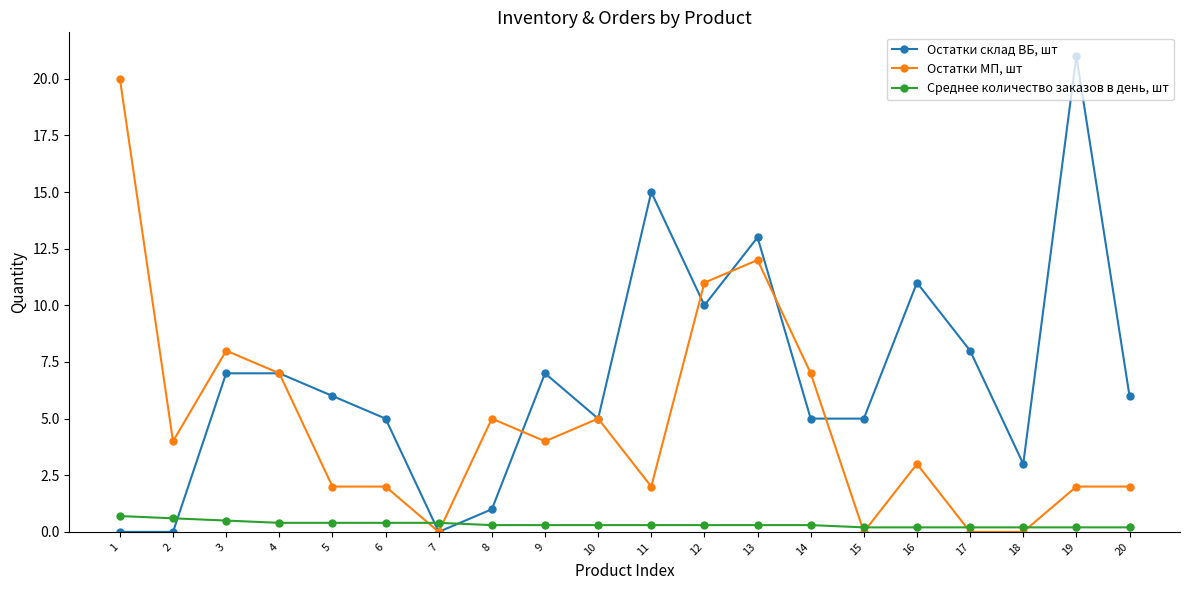

Reading right to left, extract all data points from this chart.

Остатки склад ВБ, шт: 6.0	21.0	3.0	8.0	11.0	5.0	5.0	13.0	10.0	15.0	5.0	7.0	1.0	0.0	5.0	6.0	7.0	7.0	0.0	0.0
Остатки МП, шт: 2.0	2.0	0.0	0.0	3.0	0.0	7.0	12.0	11.0	2.0	5.0	4.0	5.0	0.0	2.0	2.0	7.0	8.0	4.0	20.0
Среднее количество заказов в день, шт: 0.2	0.2	0.2	0.2	0.2	0.2	0.3	0.3	0.3	0.3	0.3	0.3	0.3	0.4	0.4	0.4	0.4	0.5	0.6	0.7